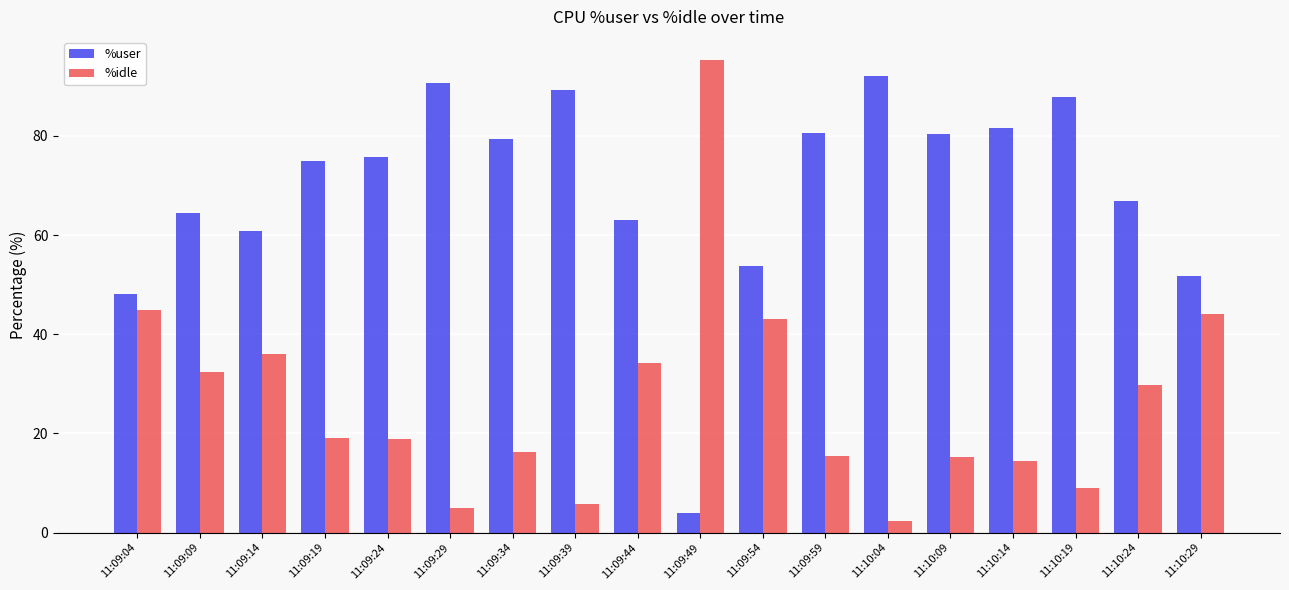

What position from the right is 11:09:49?

9